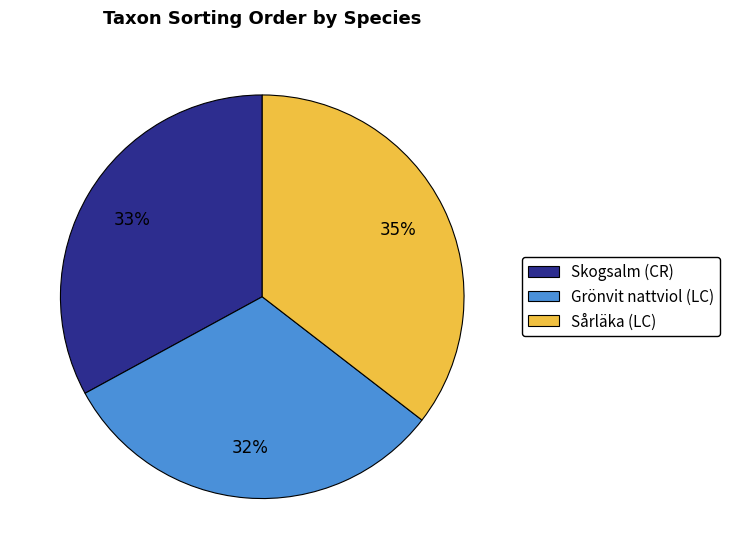

To the nearest percent, what is the average slice percentage?

33%